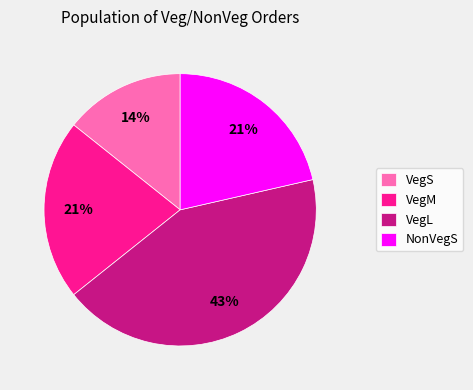

Which slice is the largest?

VegL